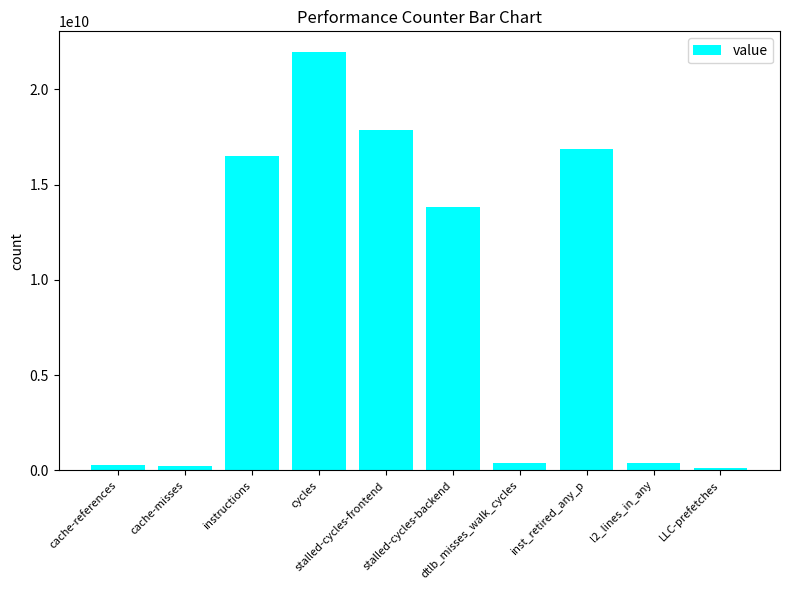

What position from the right is dtlb_misses_walk_cycles?

4